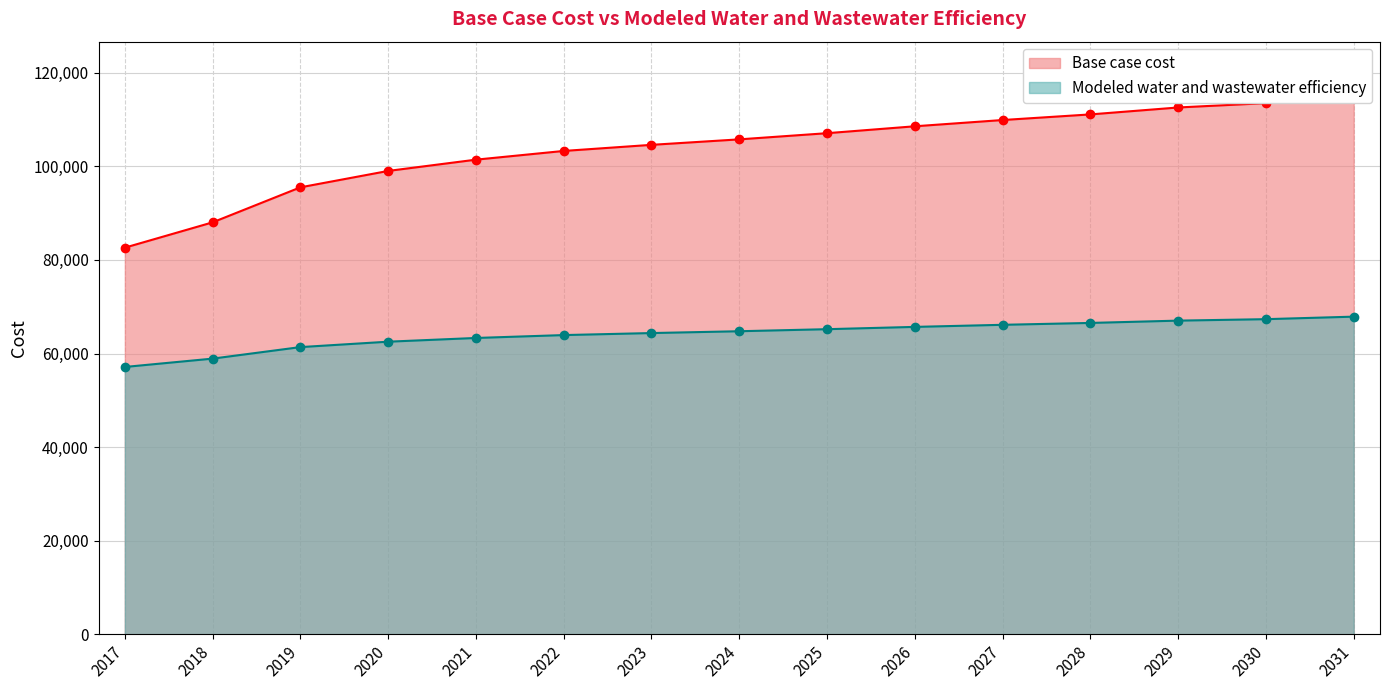

The Modeled water and wastewater efficiency series shows 32705.2 at 2030. True or false?

False